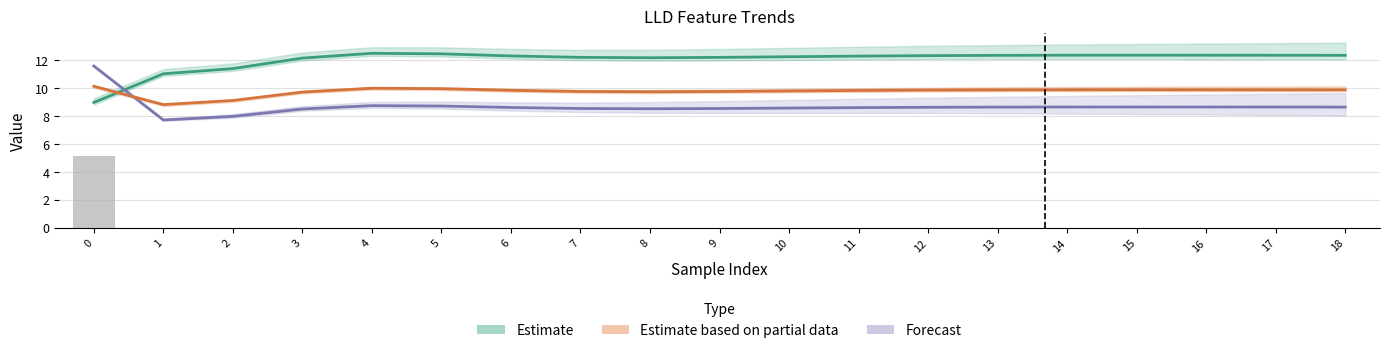

What value does the Forecast series have at 13?

8.6